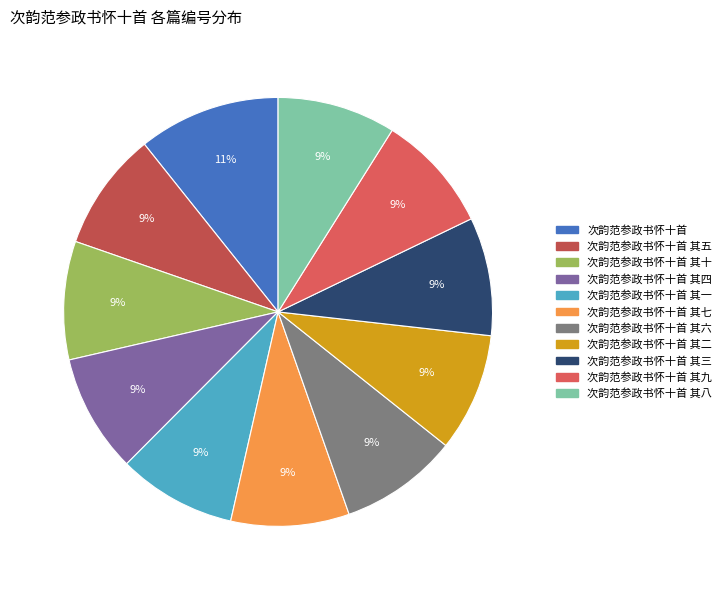

How many segments does this pie chart have?

11